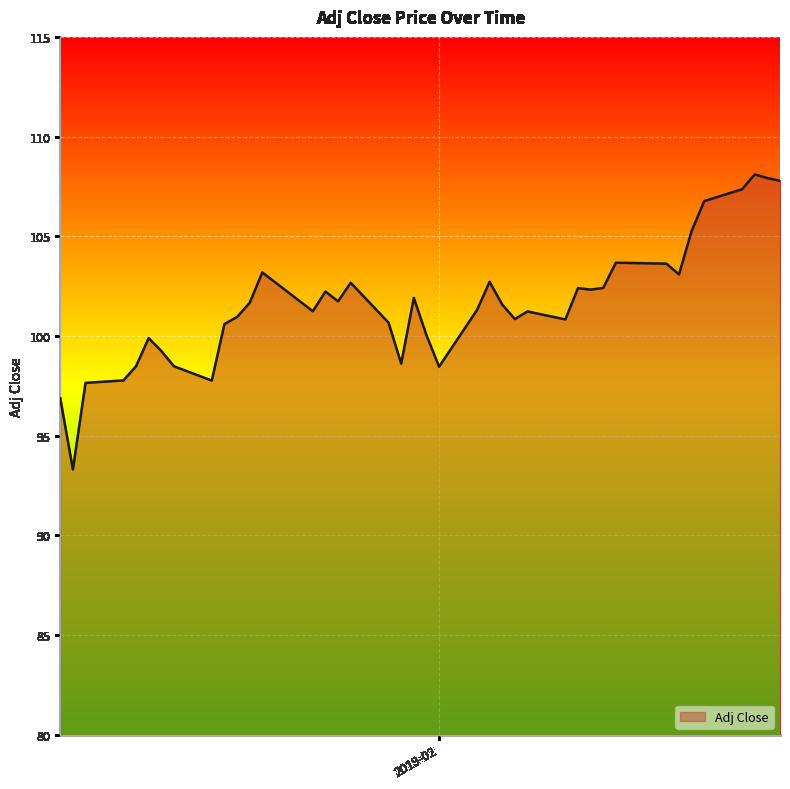

What is the maximum value shown in the chart?

108.1